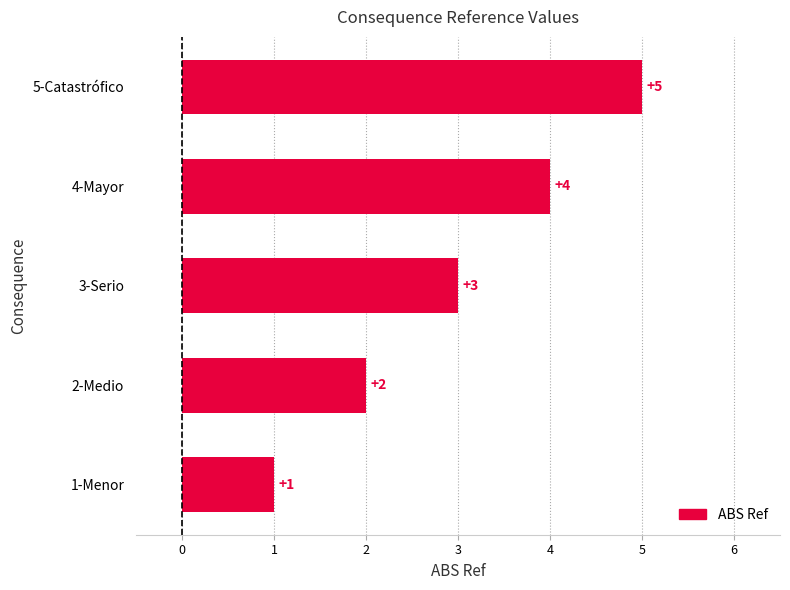

The chart shows a value of 4 at 4-Mayor. True or false?

True